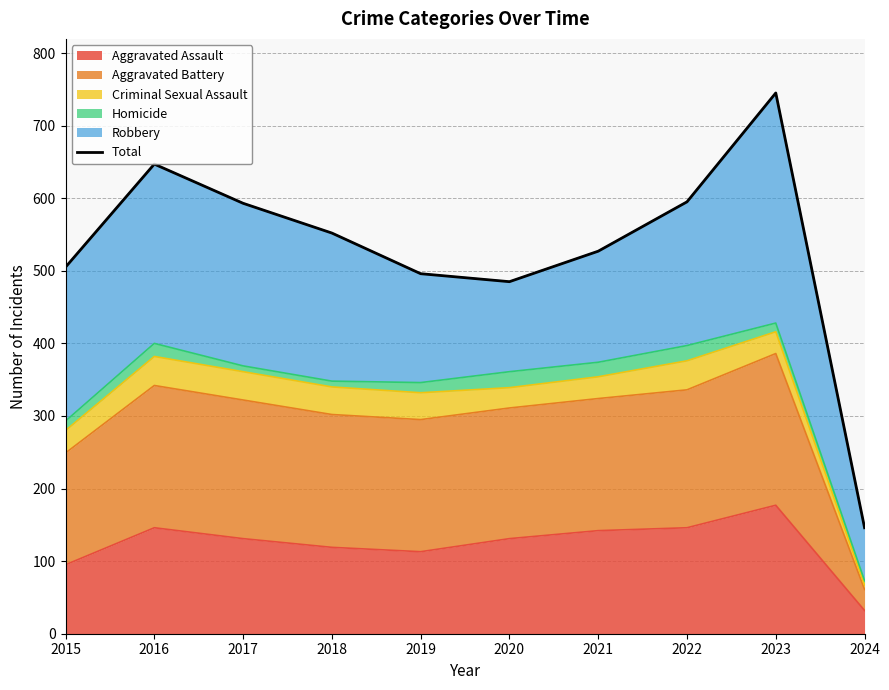

Does the chart display data point markers on the line(s)?

No